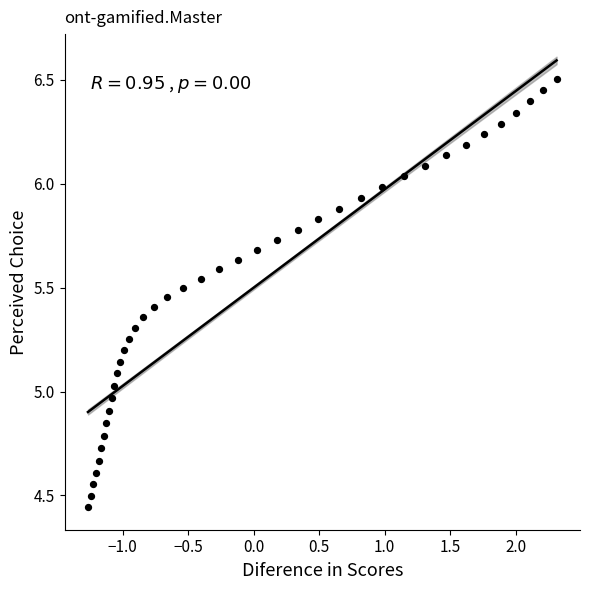

What is the range of X values (max minus min)?

3.6